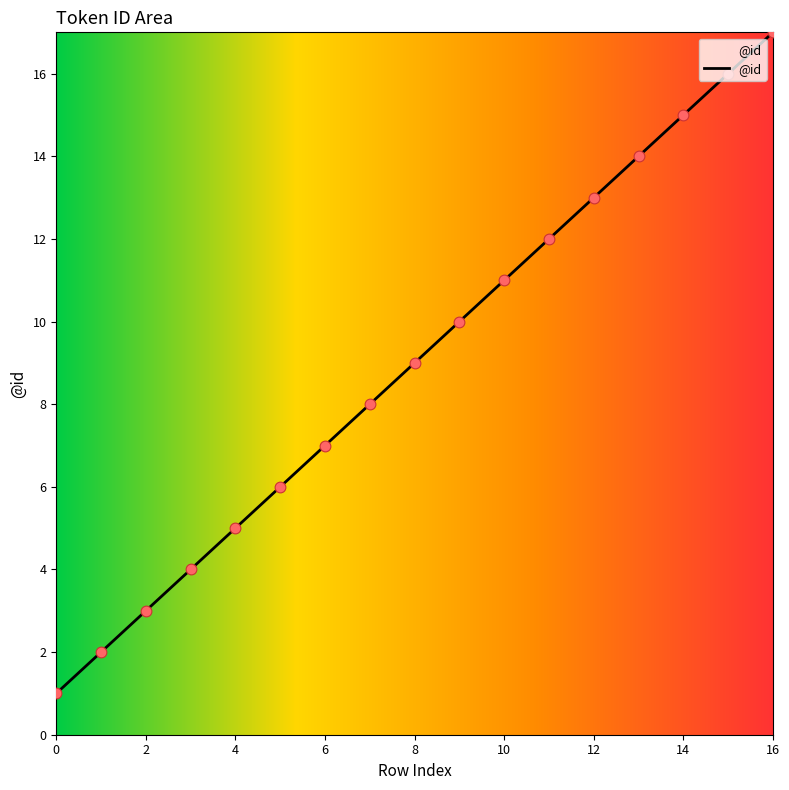

What is the greatest value displayed?

17